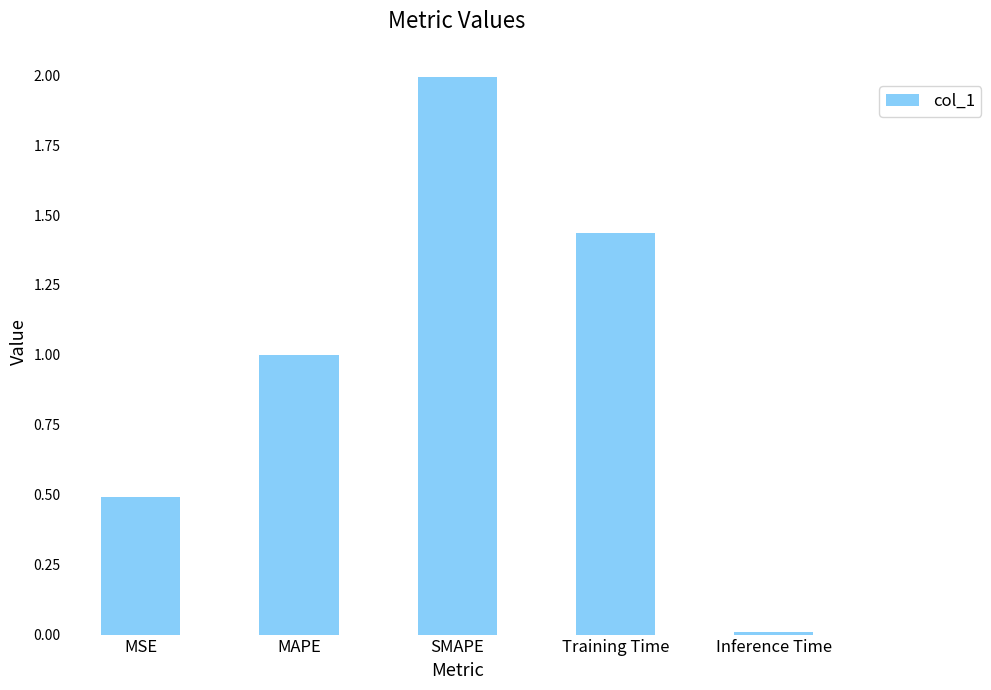

Is it true that the value at Training Time is 0.5?

False